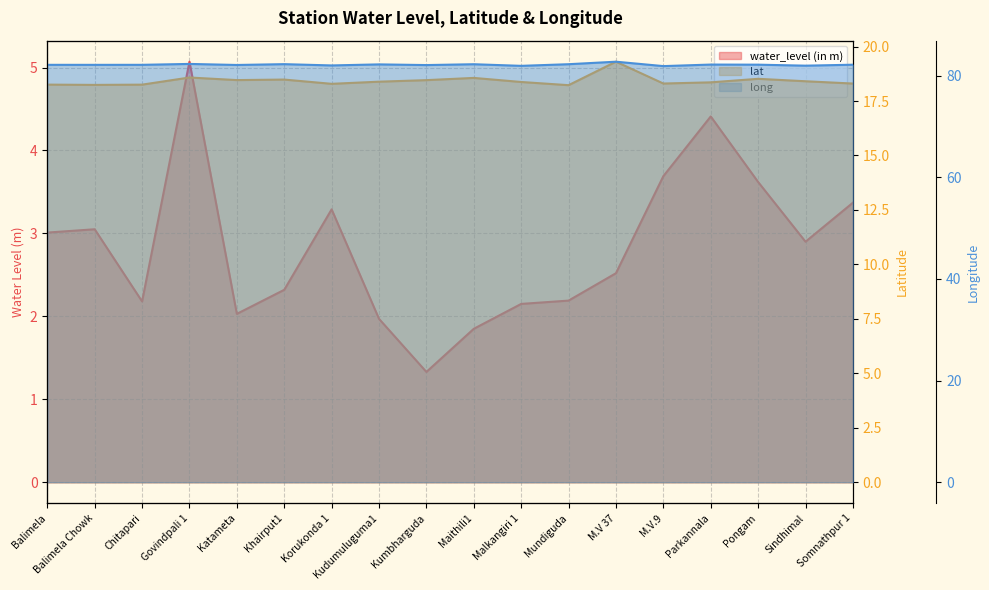

What position from the left is Khairput1?

6